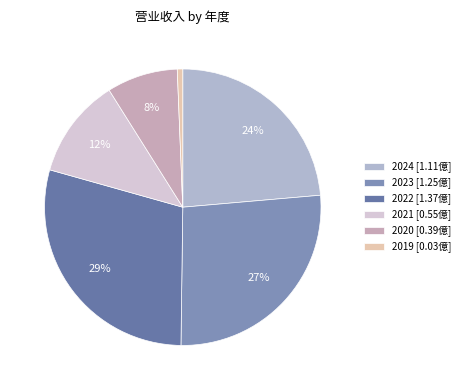

True or false: 2019 accounts for 6% of the total.

False